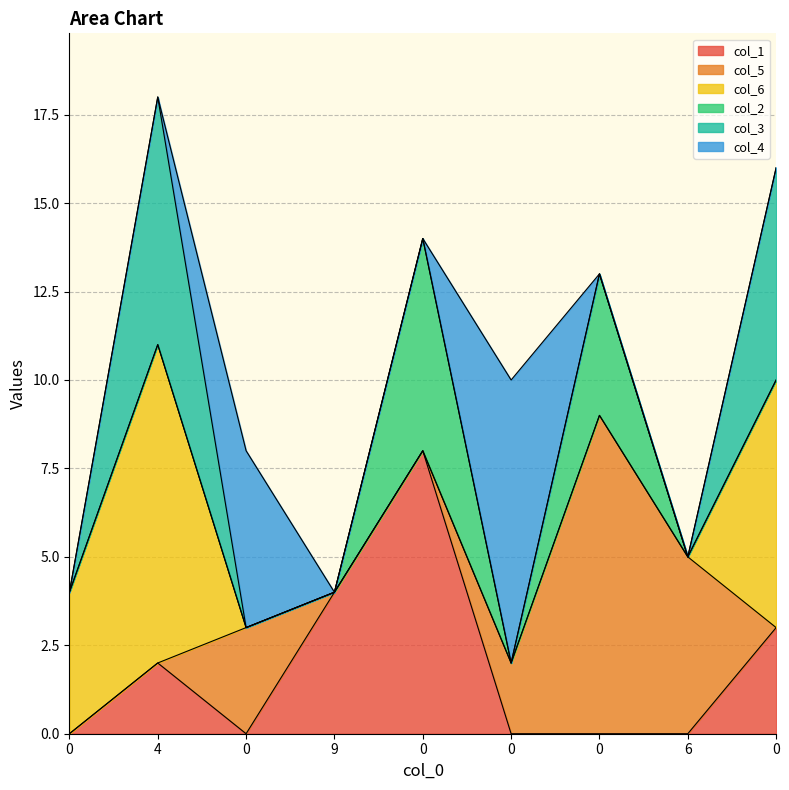

What is the sum of all col_3 values?

13